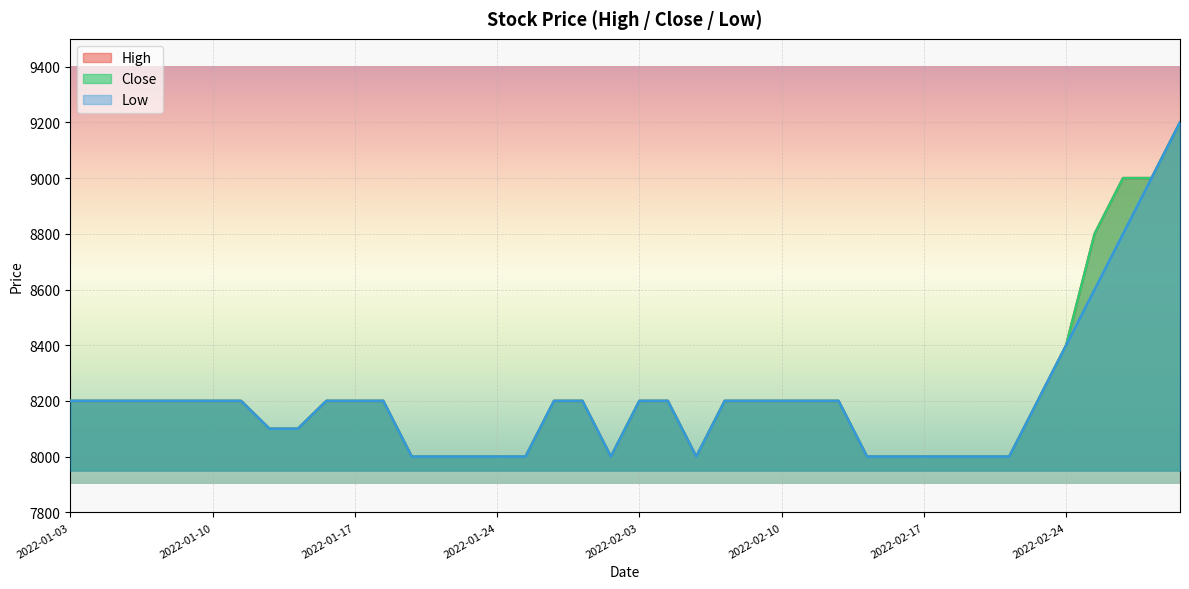

What are all the series names shown in the legend?

High, Close, Low